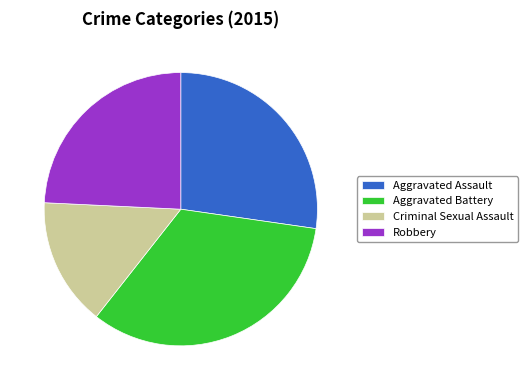

Rank the categories by value from highest to lowest.

Aggravated Battery, Aggravated Assault, Robbery, Criminal Sexual Assault